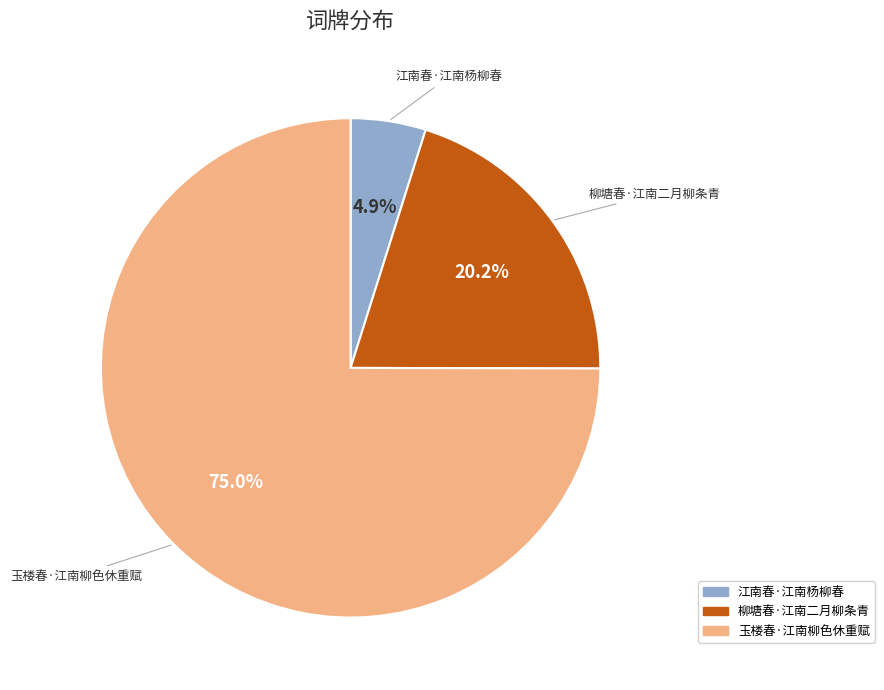

The 柳塘春·江南二月柳条青 slice represents 20% of the pie. True or false?

True